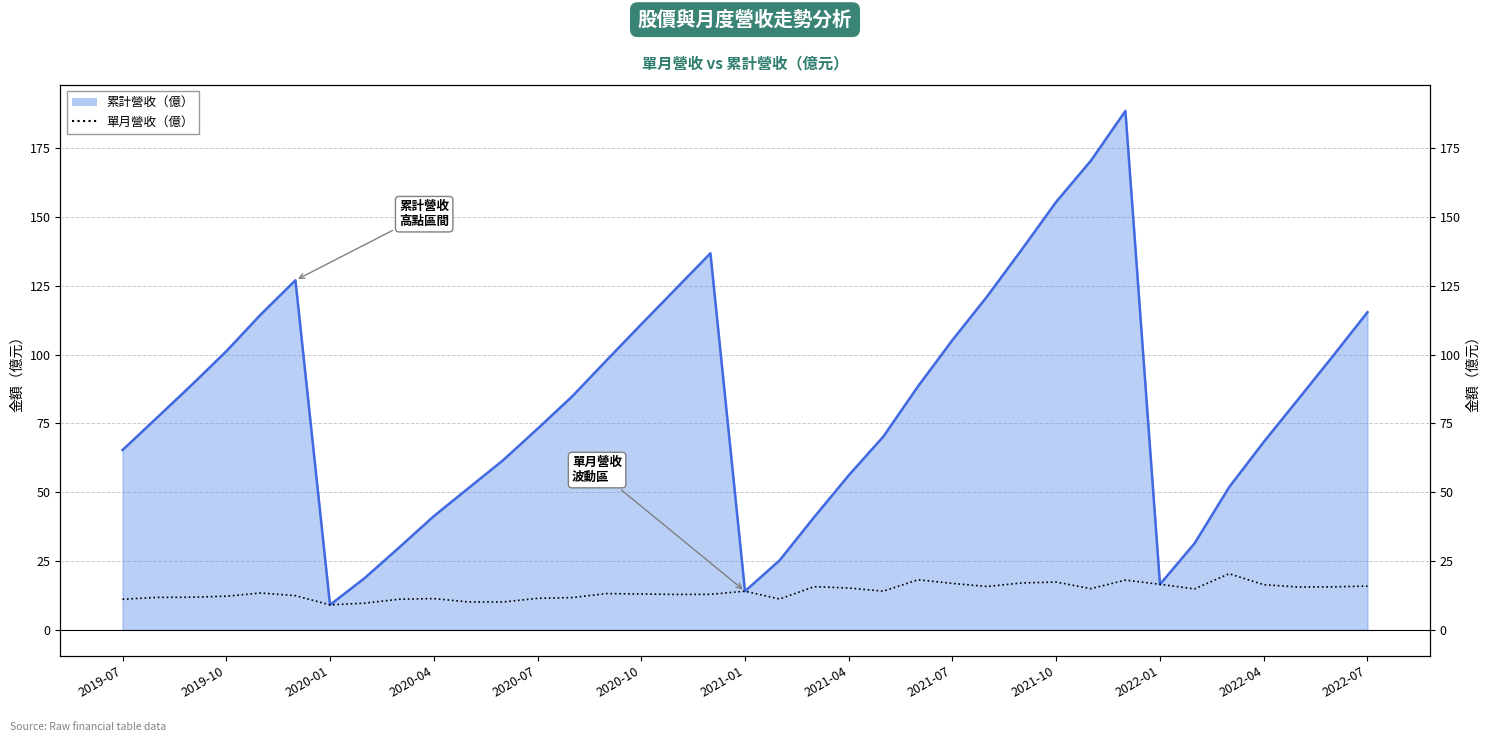

Between 18 and 34, which series saw the biggest shift?

累計營收（億）